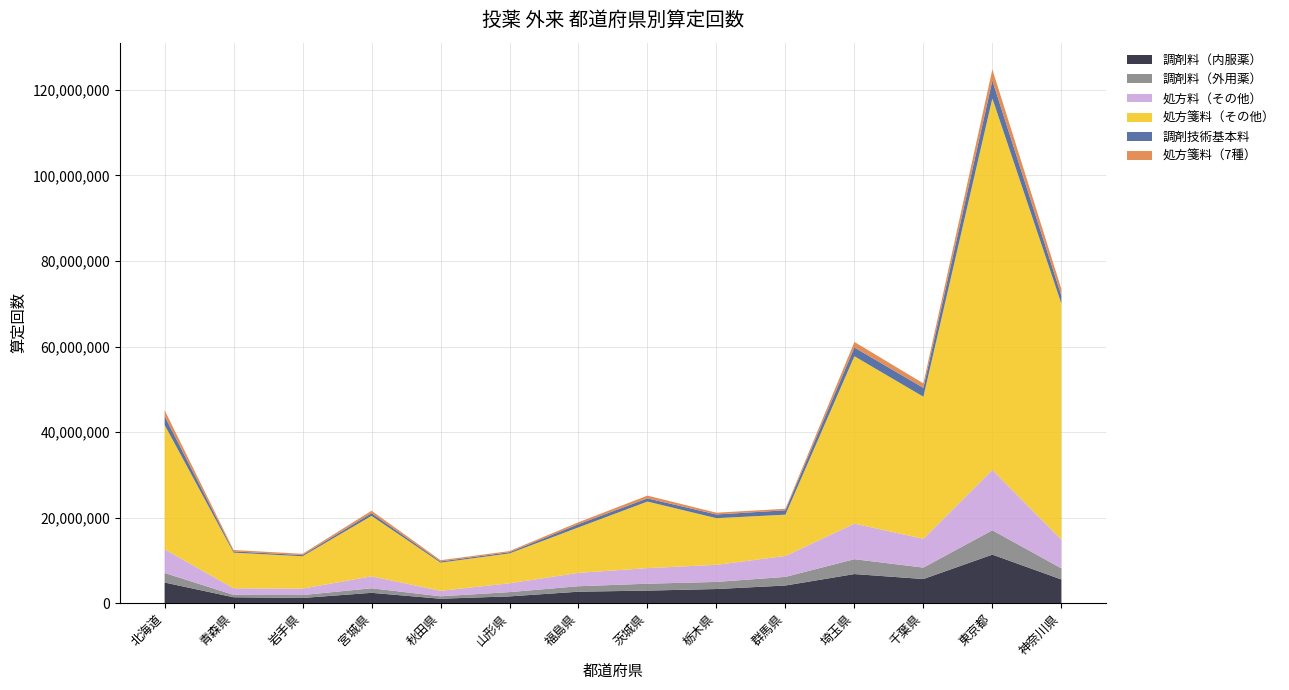

Reading left to right, transcribe all the data shown in this chart.

調剤料（内服薬）: 北海道=4827241	青森県=1382276	岩手県=1219380	宮城県=2420696	秋田県=1042058	山形県=1588821	福島県=2684016	茨城県=2941217	栃木県=3307313	群馬県=4128902	埼玉県=6807998	千葉県=5645887	東京都=11354173	神奈川県=5546019
調剤料（外用薬）: 北海道=2233689	青森県=556221	岩手県=678059	宮城県=1060367	秋田県=564339	山形県=997885	福島県=1279304	茨城県=1610769	栃木県=1661761	群馬県=2017376	埼玉県=3473835	千葉県=2674536	東京都=5691803	神奈川県=2603249
処方料（その他）: 北海道=5533467	青森県=1544443	岩手県=1511178	宮城県=2798902	秋田県=1286894	山形県=2065616	福島県=3125145	茨城県=3646991	栃木県=3998419	群馬県=4896855	埼玉県=8315466	千葉県=6736487	東京都=14112961	神奈川県=6724027
処方箋料（その他）: 北海道=29084690	青森県=8327522	岩手県=7558013	宮城県=14129592	秋田県=6585817	山形県=6983762	福島県=10630763	茨城県=15562000	栃木県=10901994	群馬県=9654164	埼玉県=39137116	千葉県=33211764	東京都=86847846	神奈川県=55178030
調剤技術基本料: 北海道=2028467	青森県=297944	岩手県=271260	宮城県=630282	秋田県=271779	山形県=284409	福島県=748583	茨城県=741406	栃木県=868733	群馬県=1021890	埼玉県=2029559	千葉県=2082067	東京都=4161829	神奈川県=1869810
処方箋料（7種）: 北海道=1415710	青森県=324296	岩手県=298927	宮城県=570602	秋田県=293086	山形県=257088	福島県=454789	茨城県=642388	栃木県=415684	群馬県=354190	埼玉県=1311065	千葉県=1035532	東京都=2633335	神奈川県=1584952